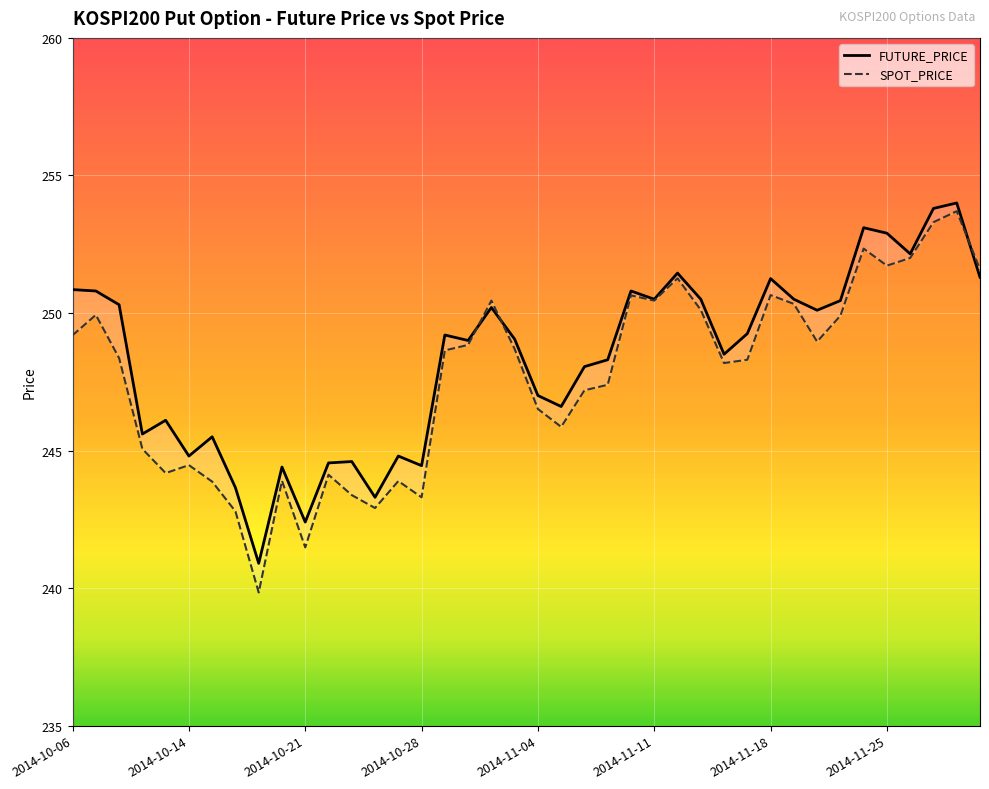

Is it true that SPOT_PRICE equals 167.4 at 16?

False